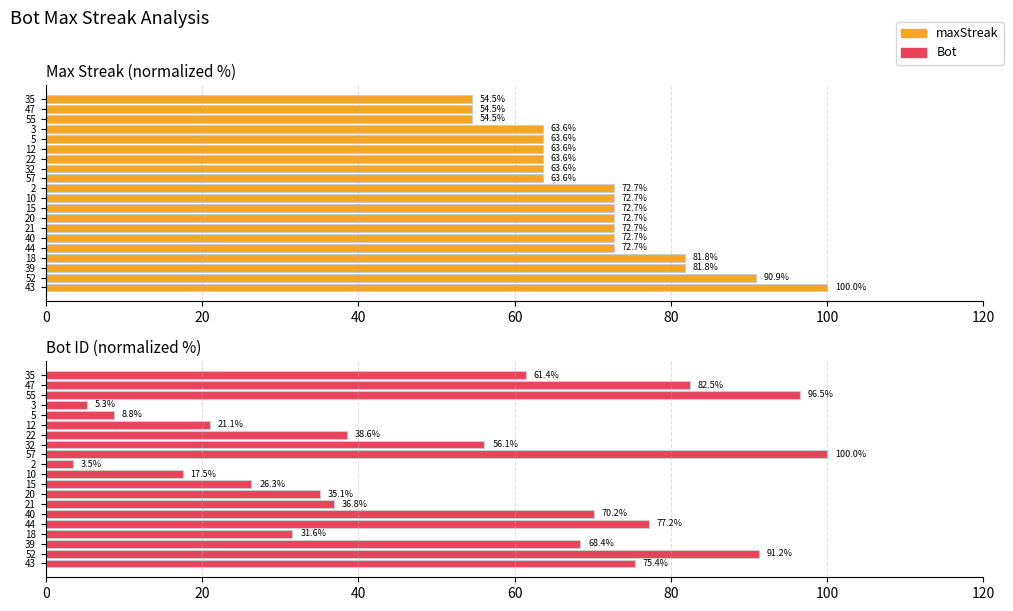

Reading right to left, transcribe all the data shown in this chart.

maxStreak: 54.5	54.5	54.5	63.6	63.6	63.6	63.6	63.6	63.6	72.7	72.7	72.7	72.7	72.7	72.7	72.7	81.8	81.8	90.9	100.0
Bot: 61.4	82.5	96.5	5.3	8.8	21.1	38.6	56.1	100.0	3.5	17.5	26.3	35.1	36.8	70.2	77.2	31.6	68.4	91.2	75.4